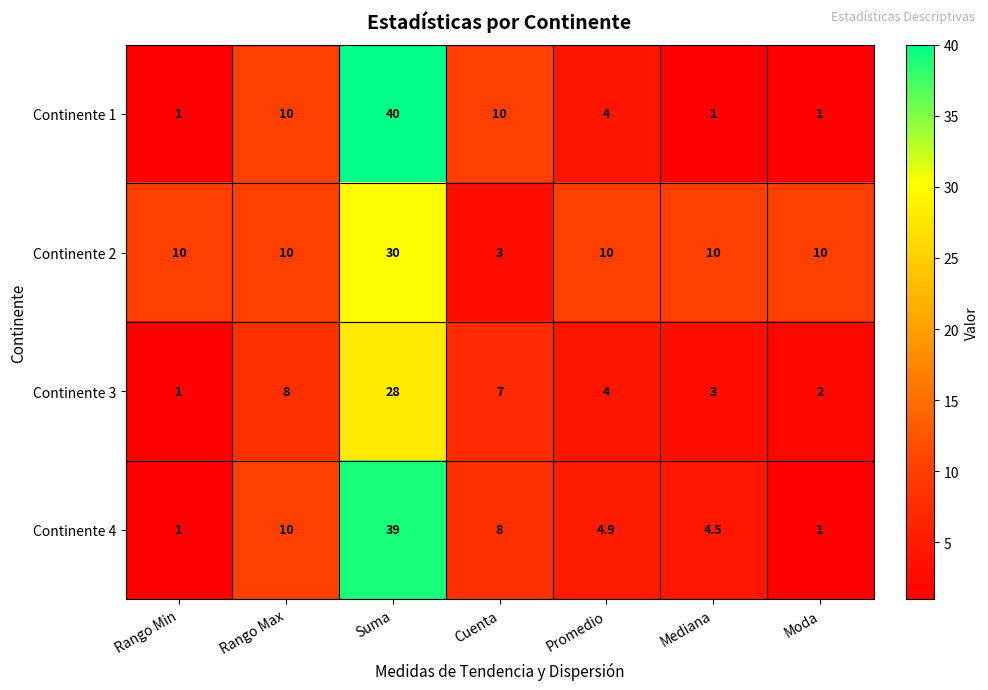

What is the difference between the maximum and minimum values in the Continente 2 series?

27.0